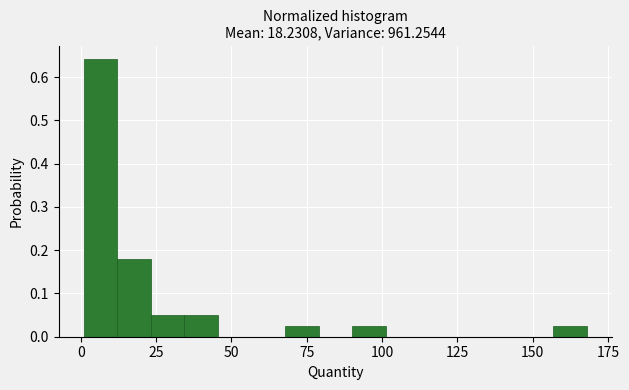

Around what value on the x-axis is the tallest bar? Give the approximate position of its centre, as read against the axis.

5